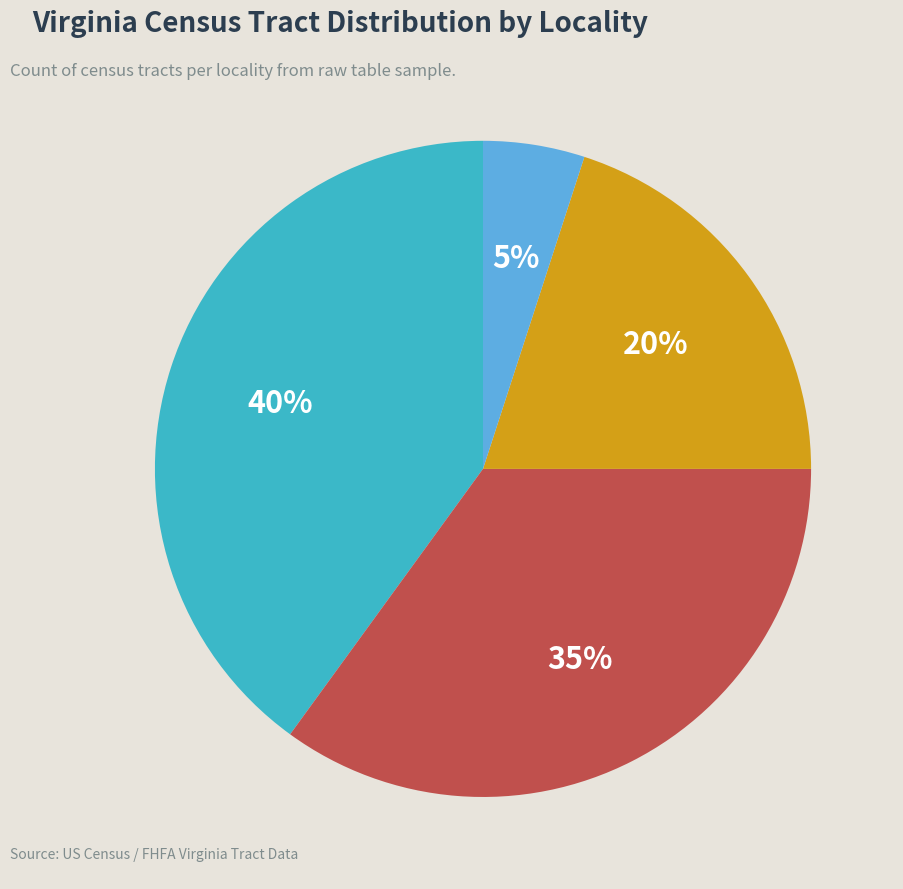

Is there any slice that represents more than half of the pie?

No